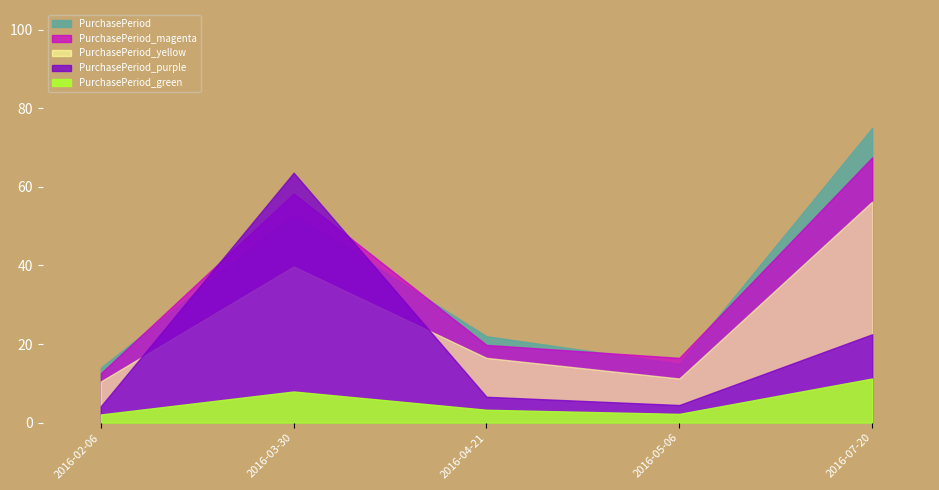

What is the minimum value shown in the chart?

14